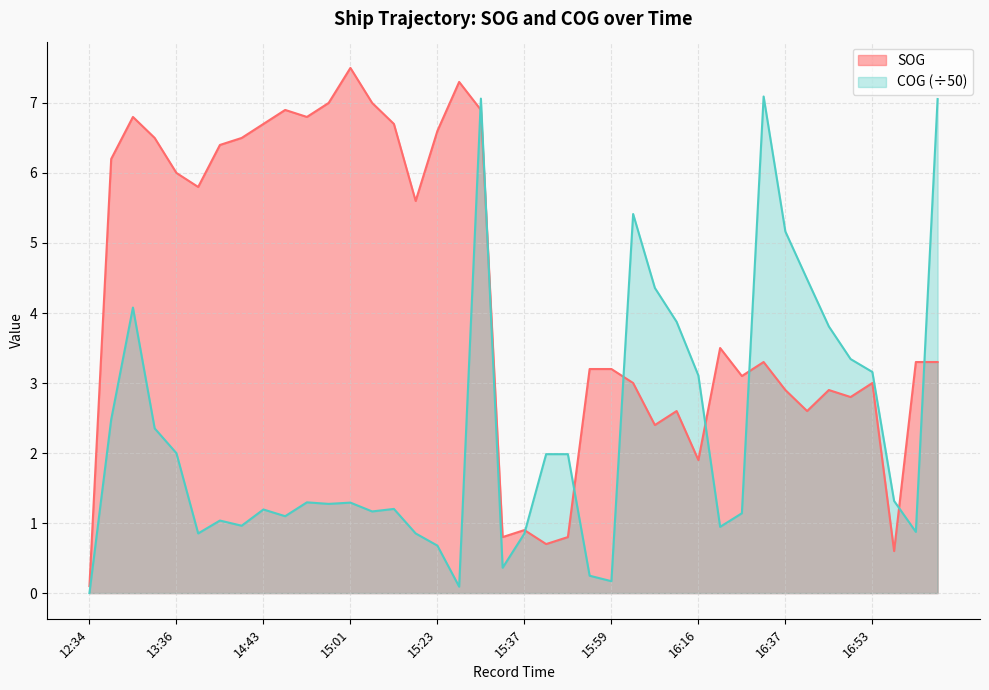

At which label does COG first exceed 1?

12:40